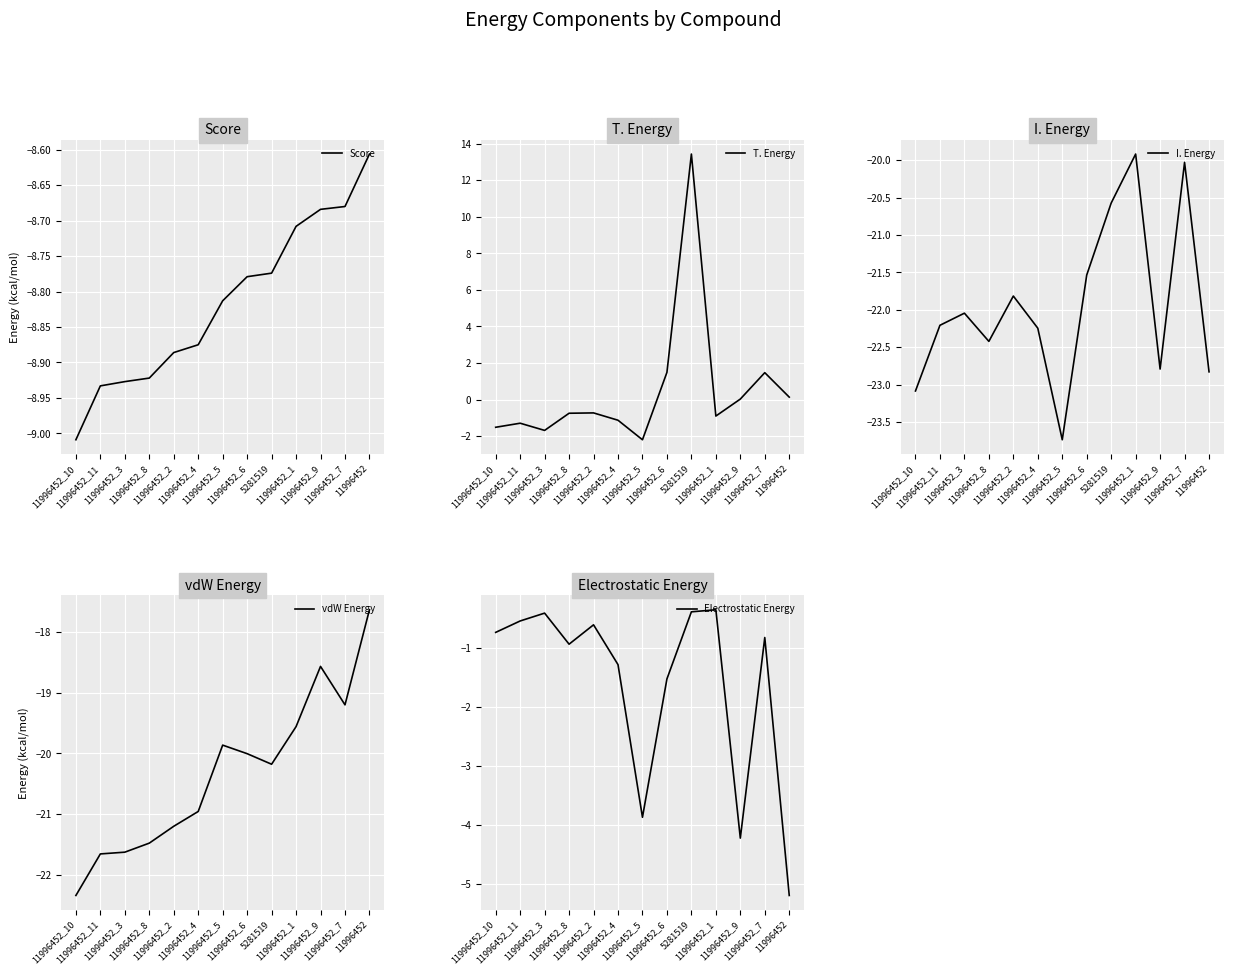

How many distinct data groups are displayed?

5